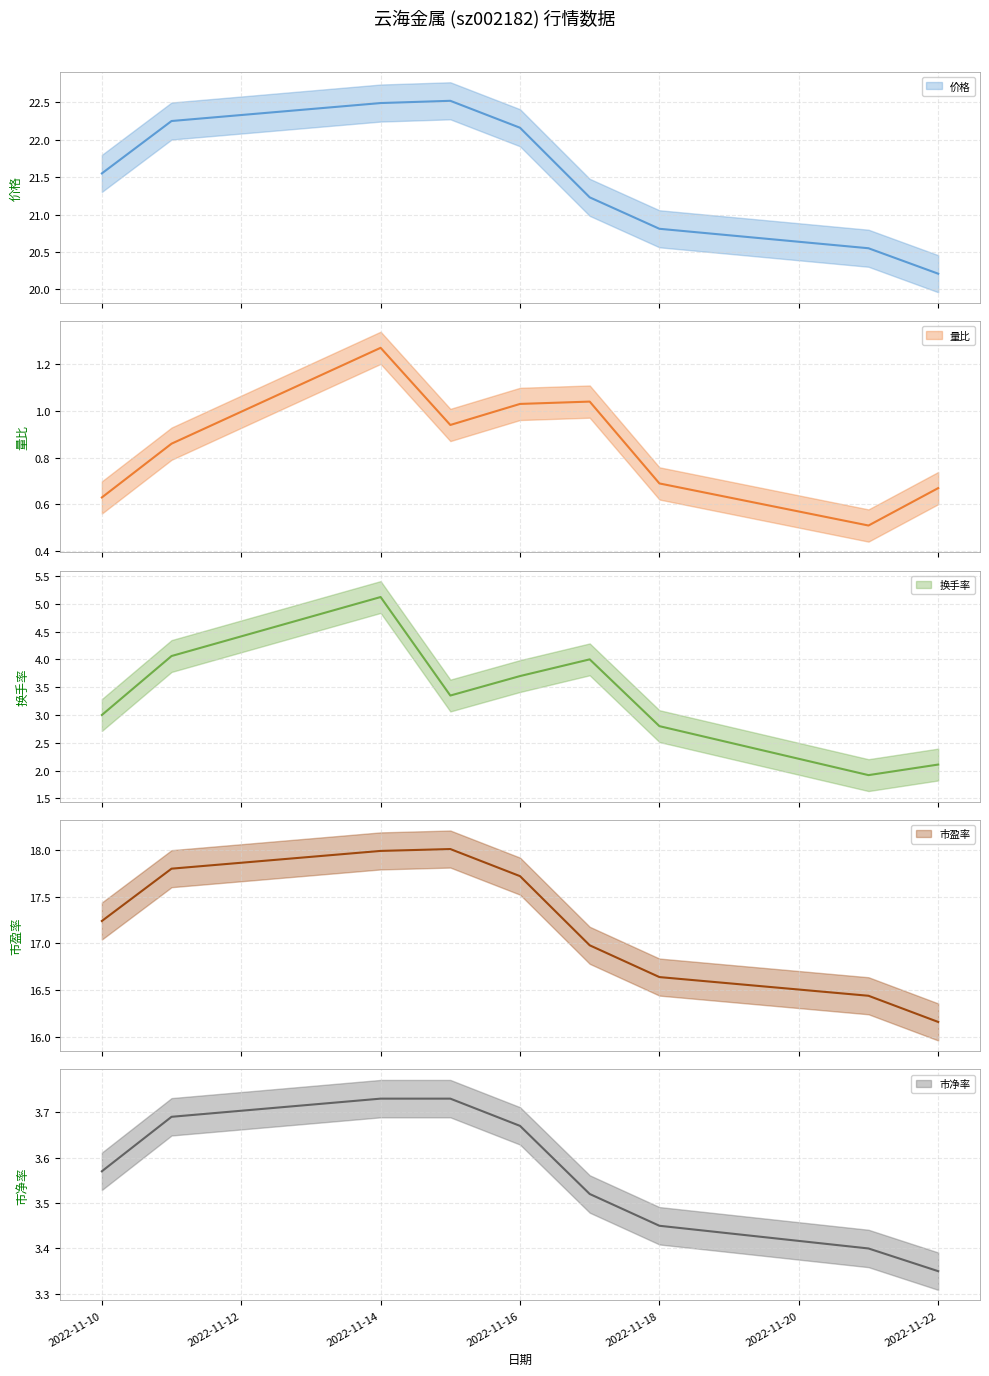

At how many categories does at least one series exceed 9?

9